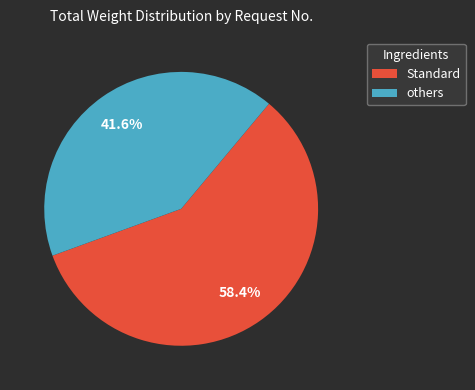

Count the number of slices in the pie.

2